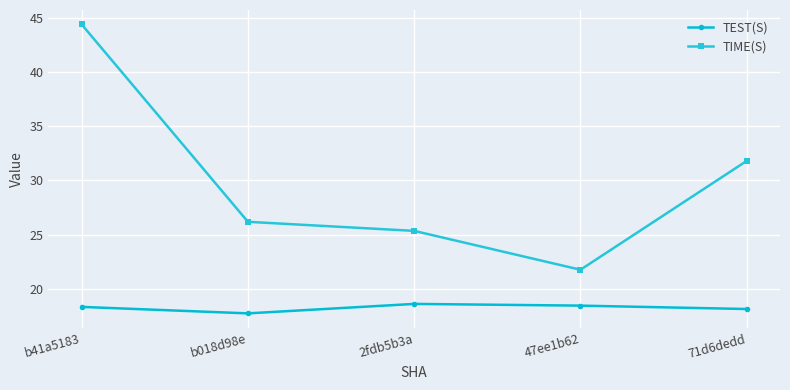

The TIME(S) series shows 44.4 at b41a5183. True or false?

True